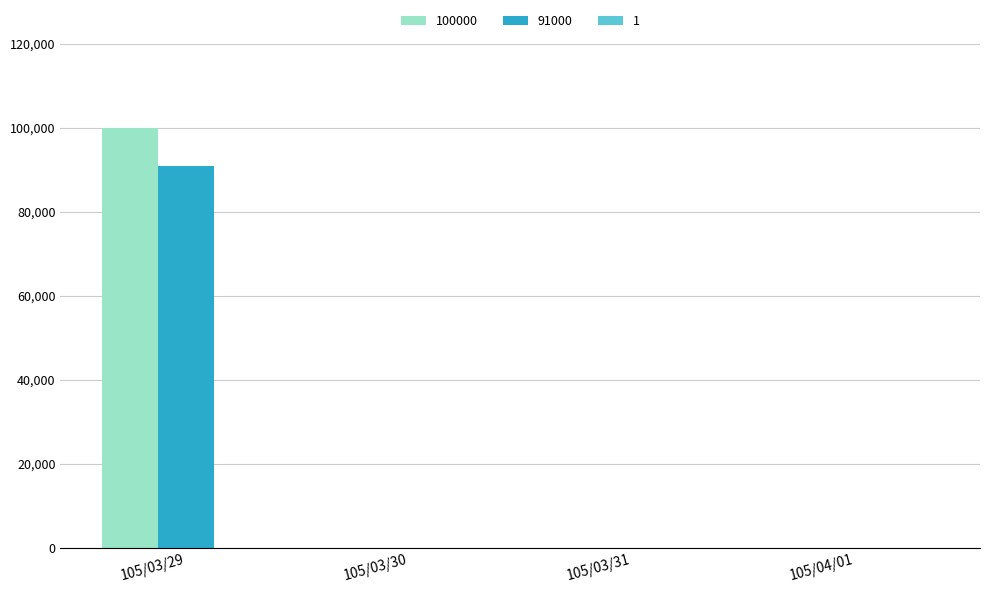

Are the bars grouped side by side (vs. stacked)?

Yes